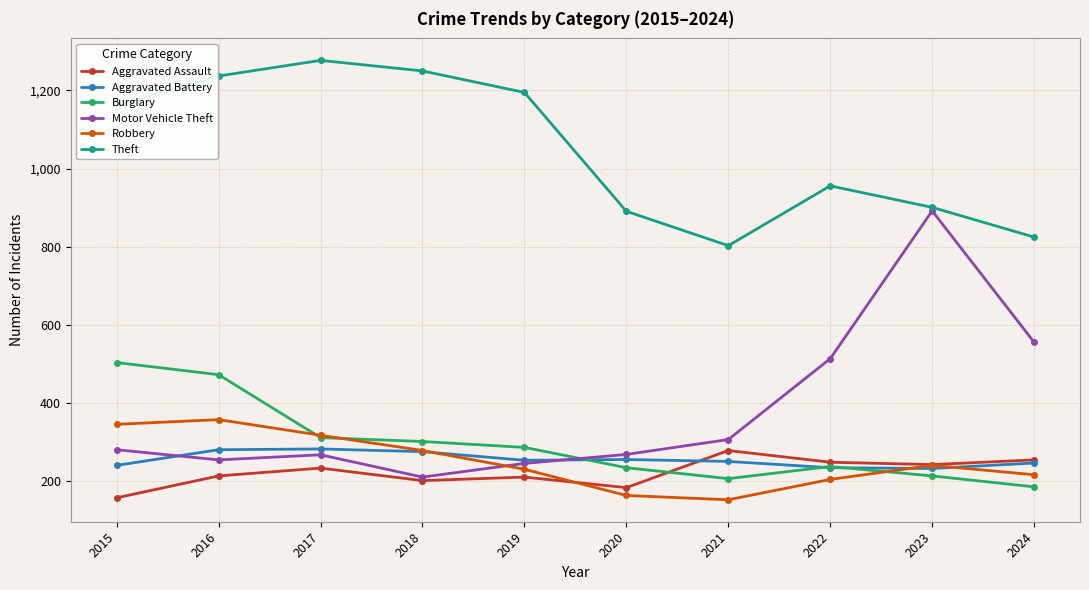

What is the difference between the second highest and second lowest values in the Motor Vehicle Theft series?

310